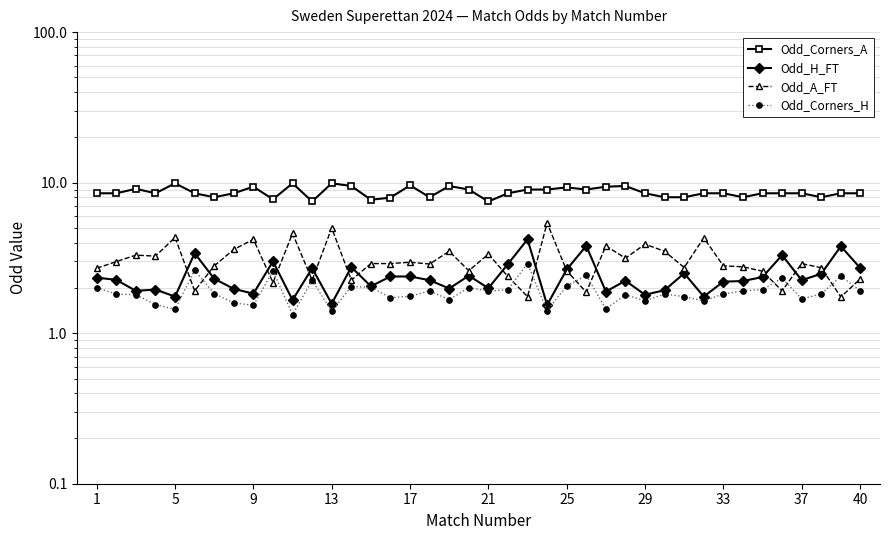

At which label does Odd_H_FT first exceed 2?

1